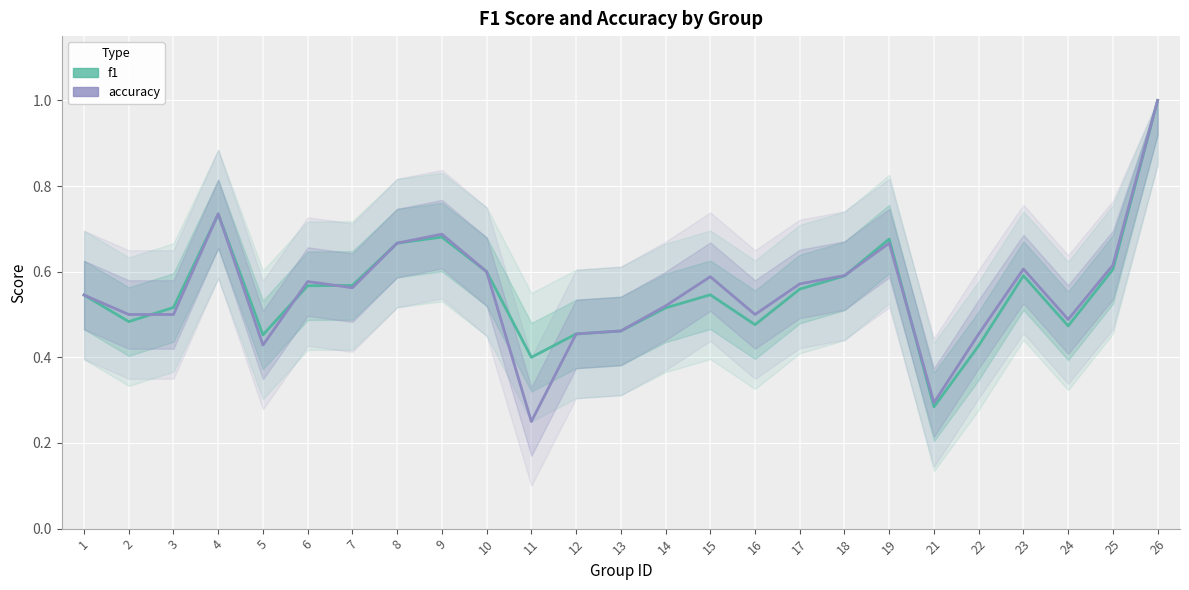

What is the value of the accuracy point at the 11th from the left?

0.2